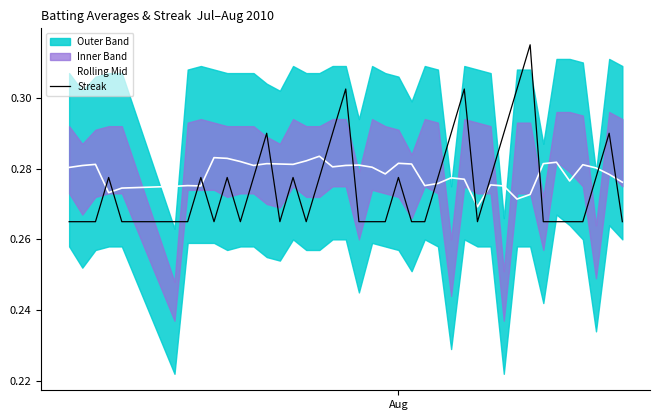

Is the value of Streak at 9 greater than the value of Rolling Mid at 20?

No